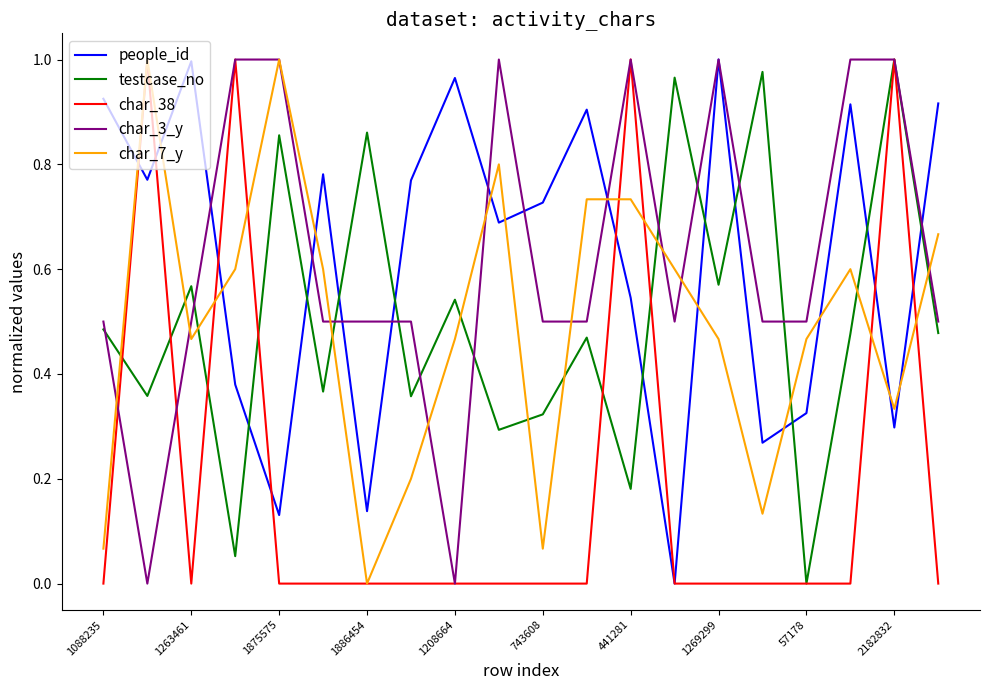

How many interior local peaks does the char_38 series have?

4